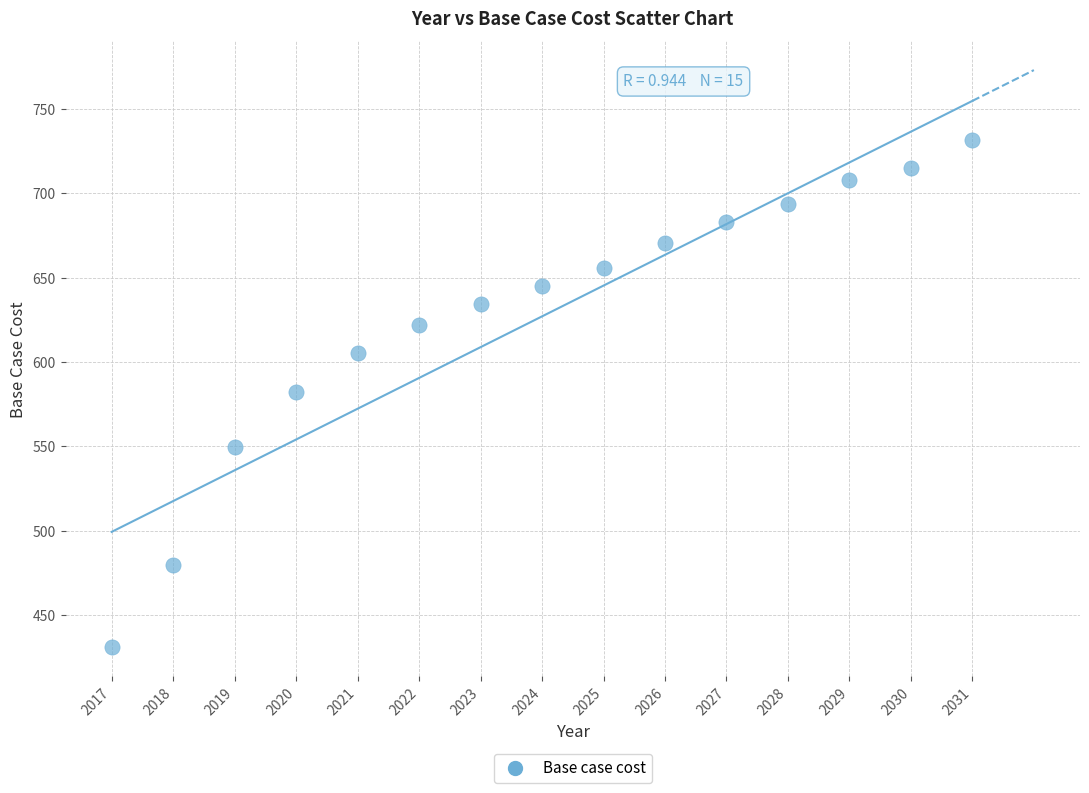

What is the range of Y values (max minus min)?

300.8